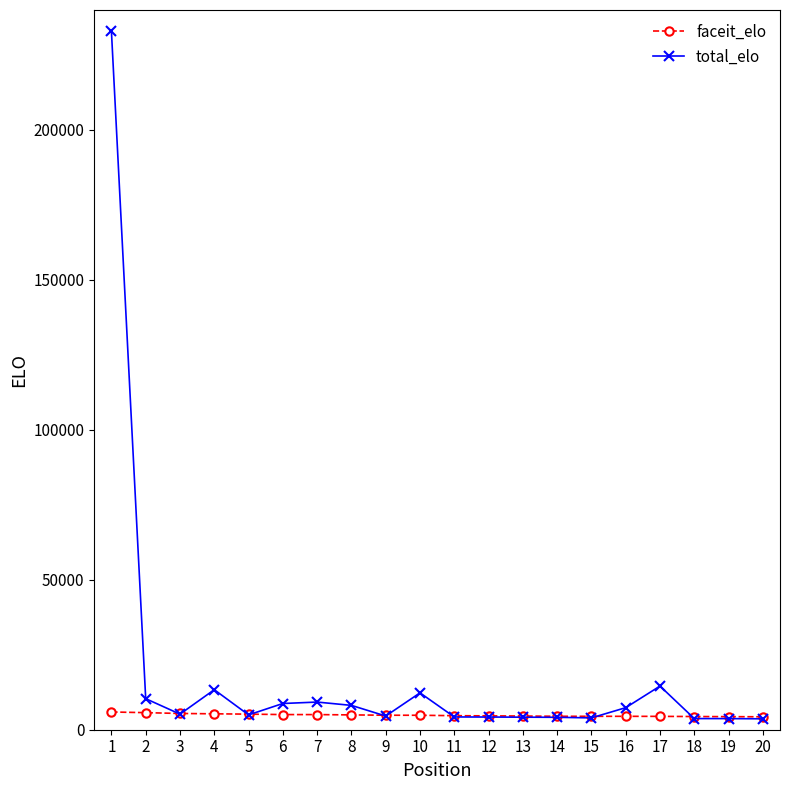

What is the sum of all faceit_elo values?

97053